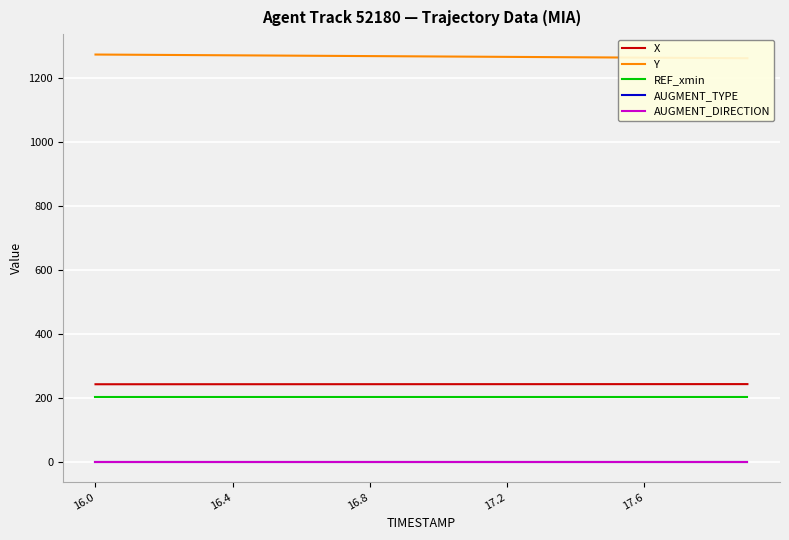

True or false: REF_xmin and AUGMENT_DIRECTION cross at least once.

False